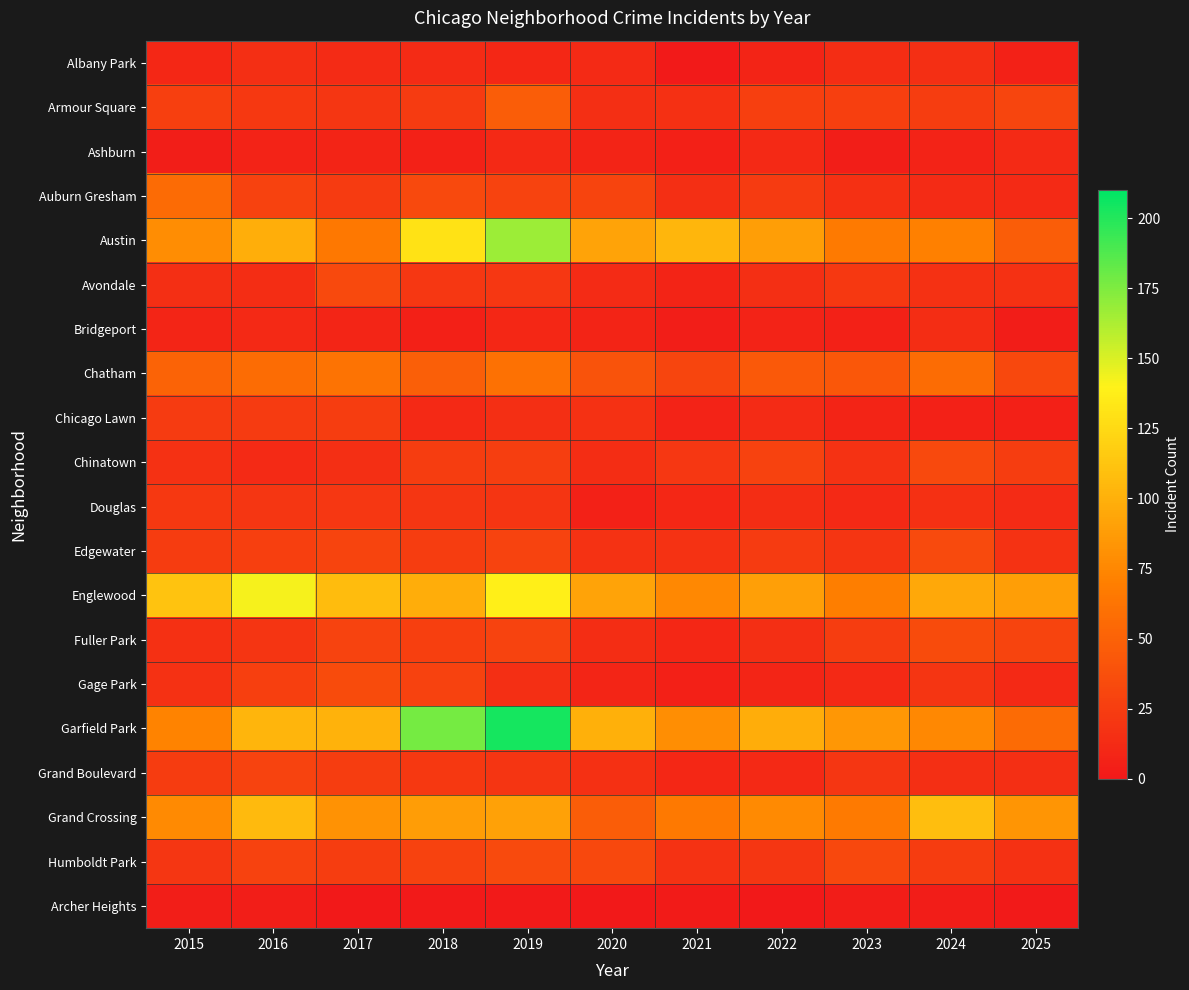

At how many categories does at least one series exceed 183?

1